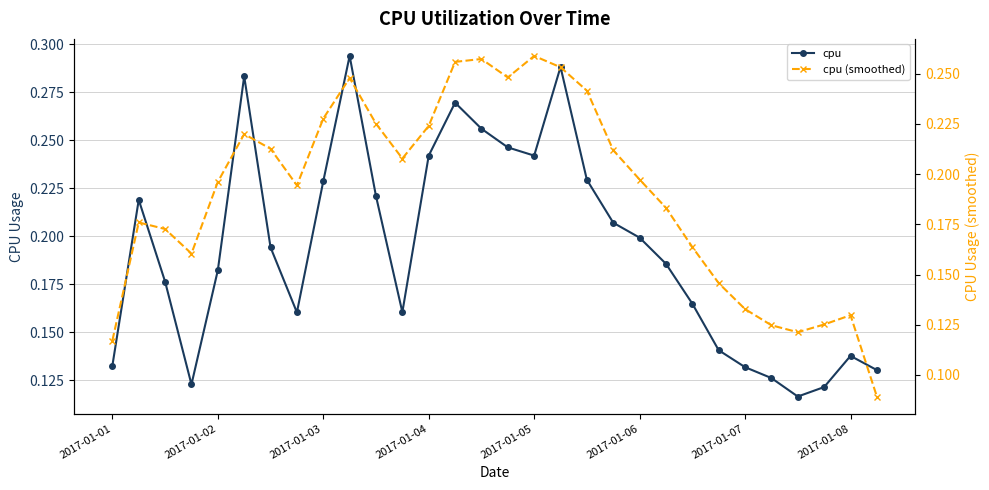

What is the sum of all cpu values?

5.8